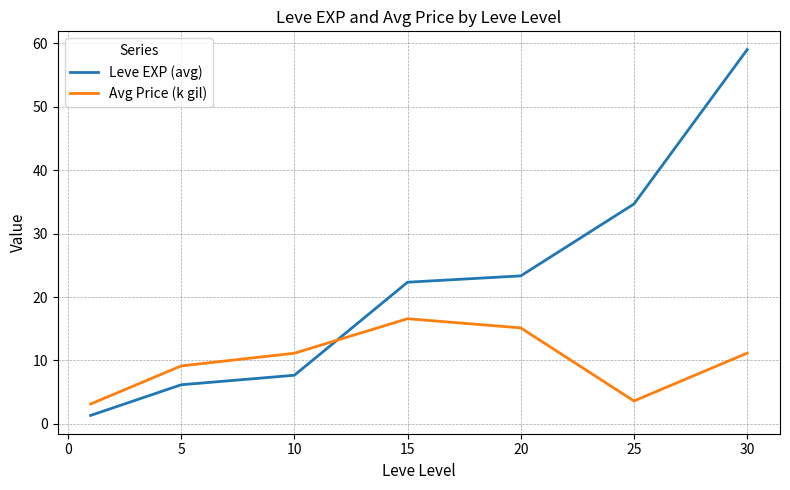

Rank the series by their average value, from highest to lowest.

Leve EXP (avg), Avg Price (k gil)